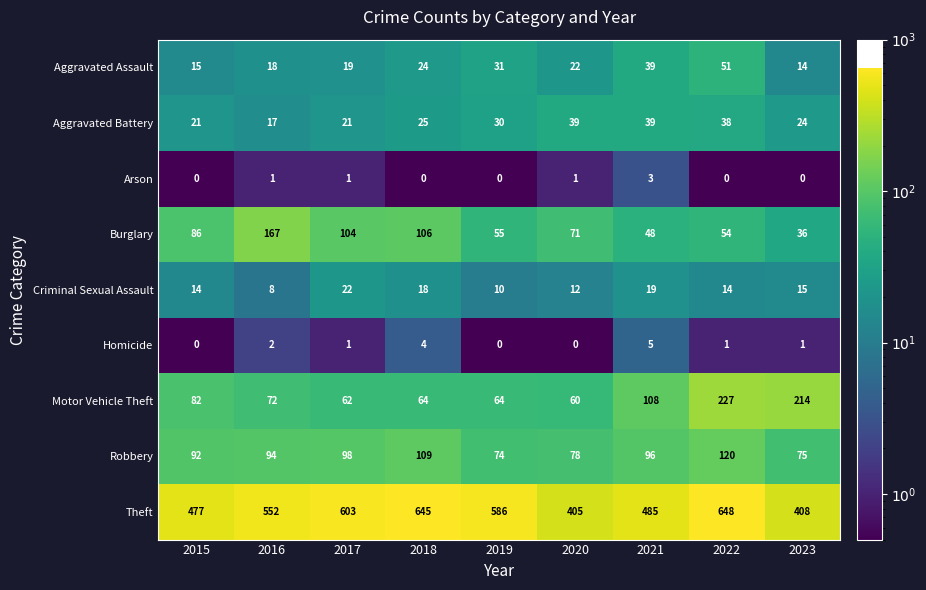

True or false: Burglary has a value of 48 at 2021.

True